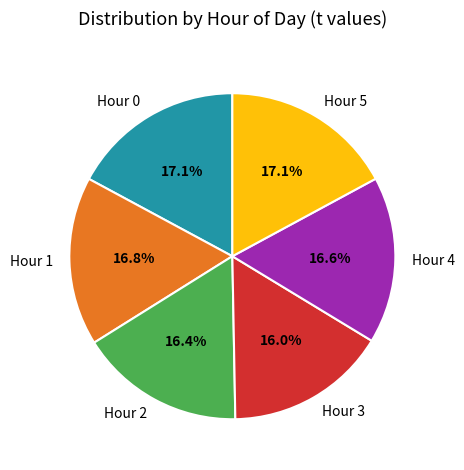

Which has a higher value, Hour 1 or Hour 3?

Hour 1